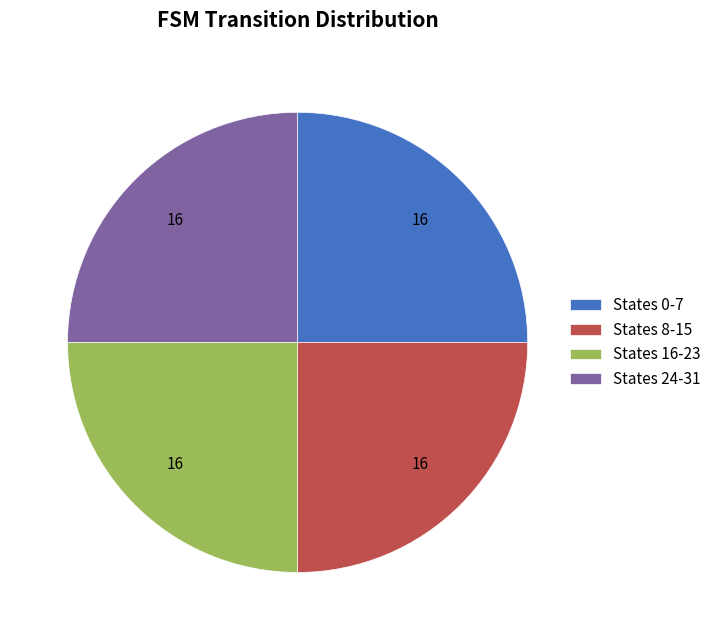

Is it true that States 0-7 is 32% of the pie?

False